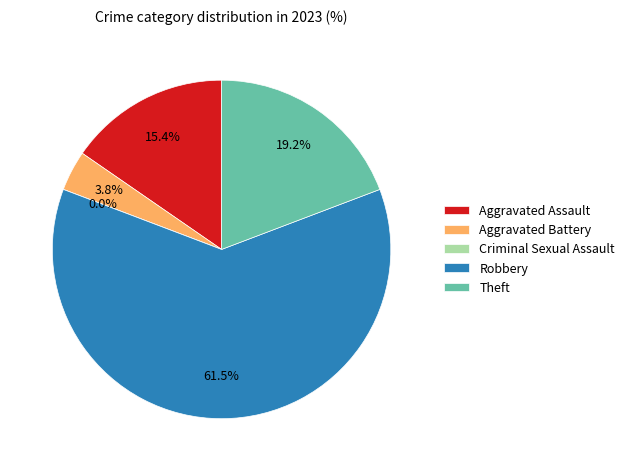

Which has a higher value, Aggravated Battery or Aggravated Assault?

Aggravated Assault